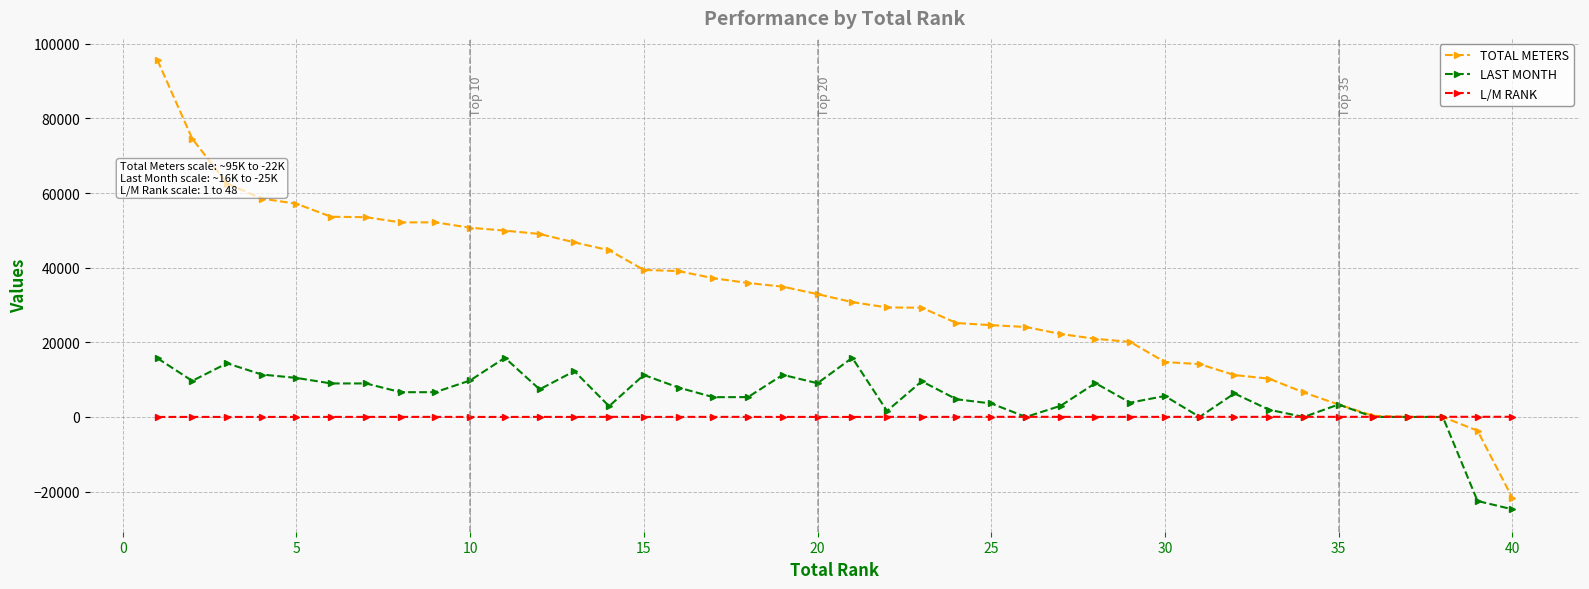

What is the minimum value shown in the chart?

-24735.3